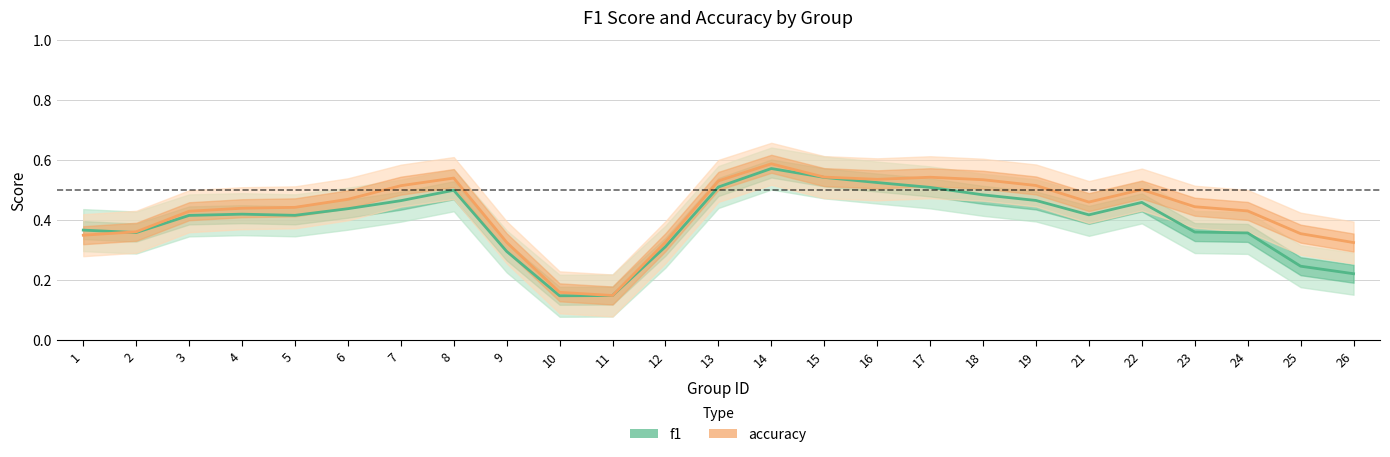

What is the difference between the second highest and minimum values in the accuracy series?

0.4